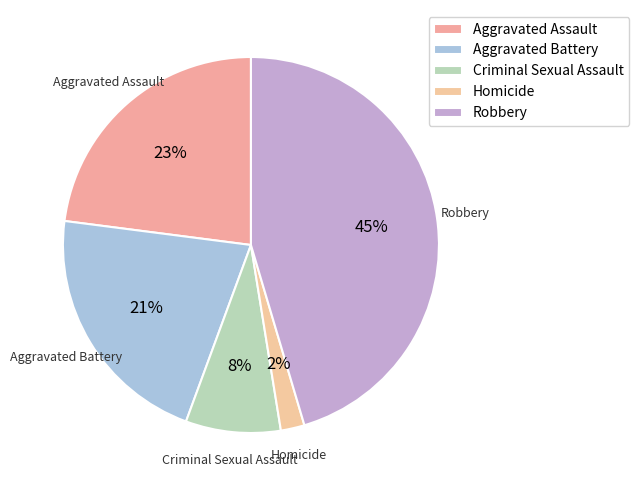

To the nearest percent, what portion does Aggravated Assault represent?

23%